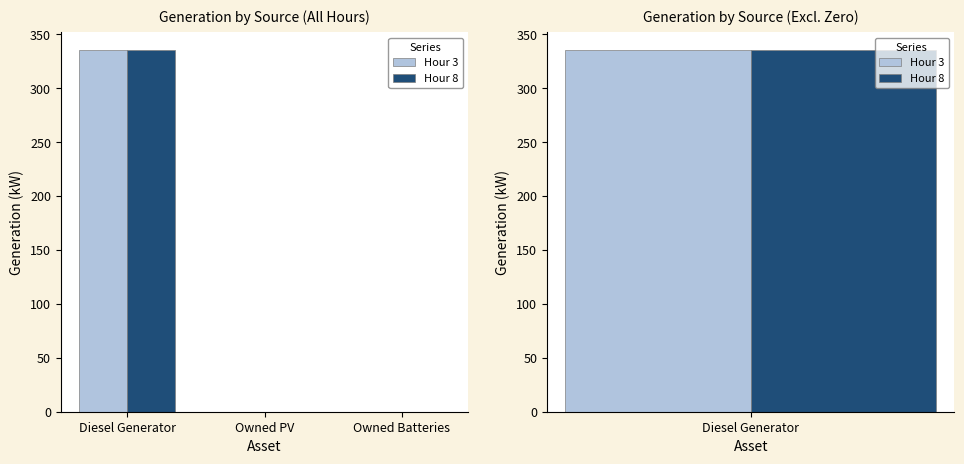

At which category is the sum across all series the highest?

Diesel Generator